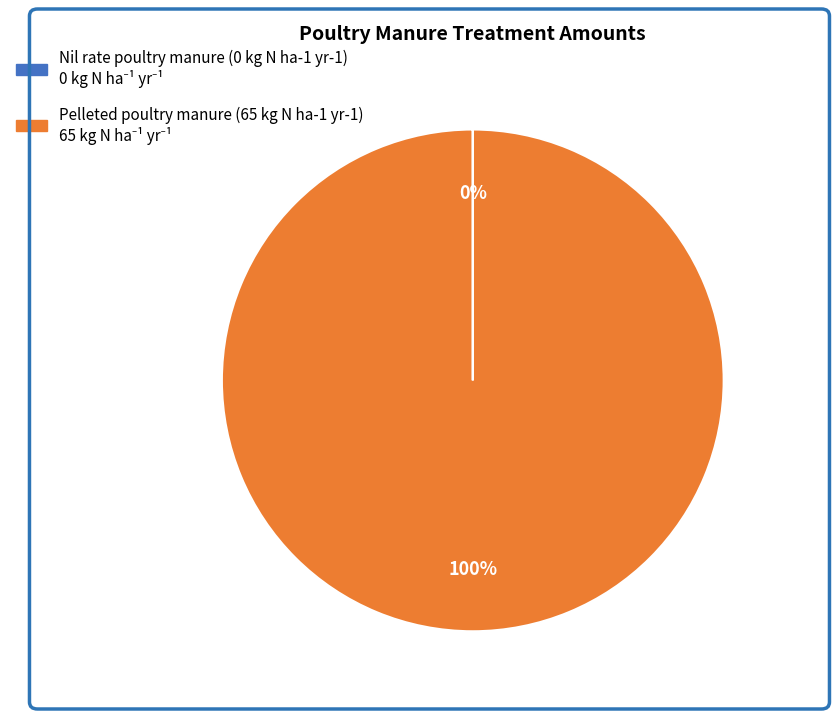

To the nearest percent, what is the average slice percentage?

50%